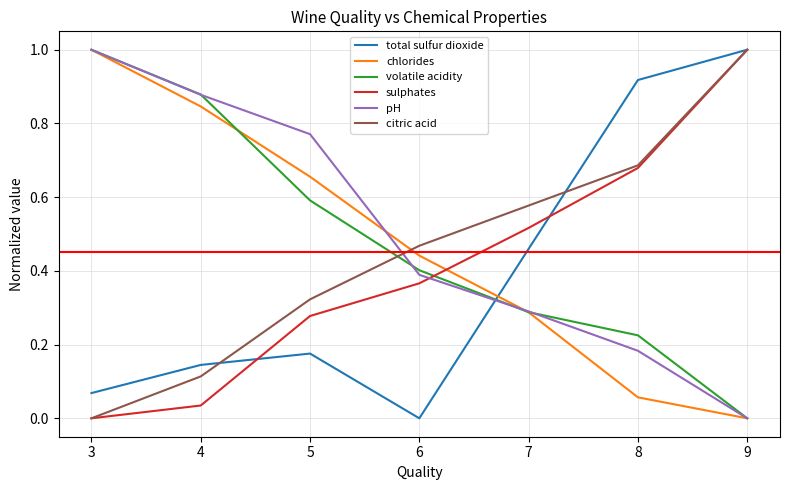

Which series ends up on top after the final intersection of citric acid and pH?

citric acid